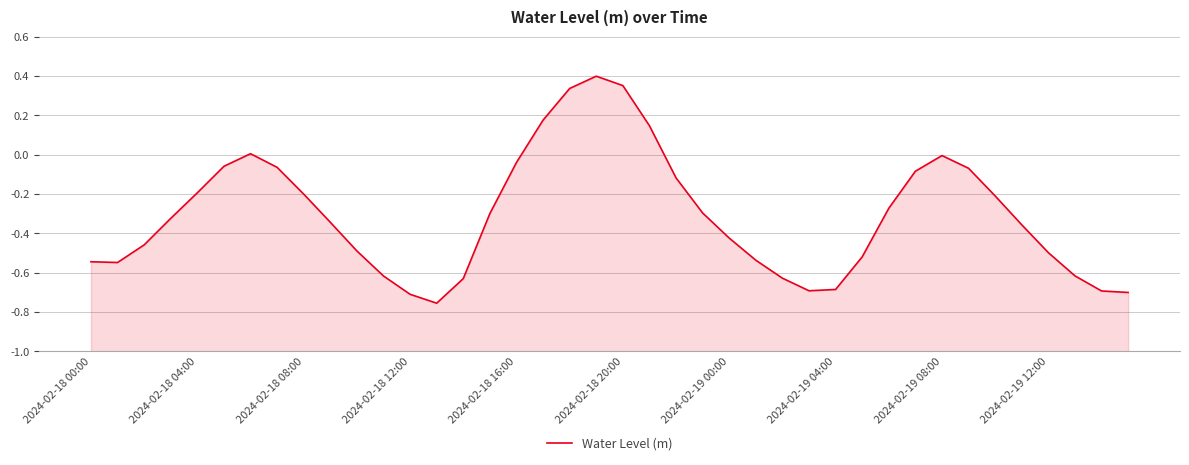

List the labels in order of value, smallest first.

13, 12, 39, 38, 27, 28, 14, 26, 11, 37, 2024-02-18 04:00, 2024-02-18 00:00, 25, 29, 36, 10, 2024-02-18 08:00, 24, 35, 2024-02-19 12:00, 2024-02-18 12:00, 15, 23, 30, 34, 2024-02-19 08:00, 2024-02-18 16:00, 22, 31, 33, 2024-02-19 04:00, 2024-02-18 20:00, 16, 32, 2024-02-19 00:00, 21, 17, 18, 20, 19